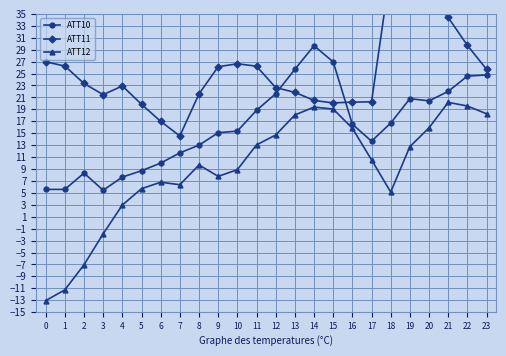

True or false: ATT11 and ATT12 cross at least once.

False